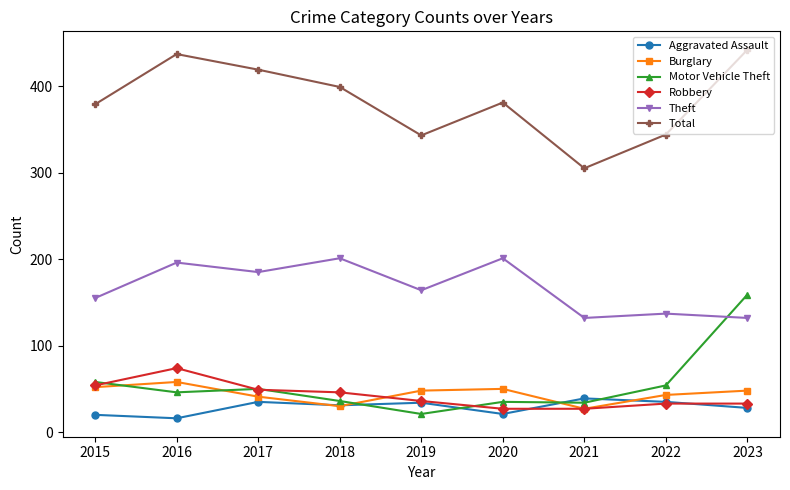

Is it true that Burglary equals 50 at 2020?

True